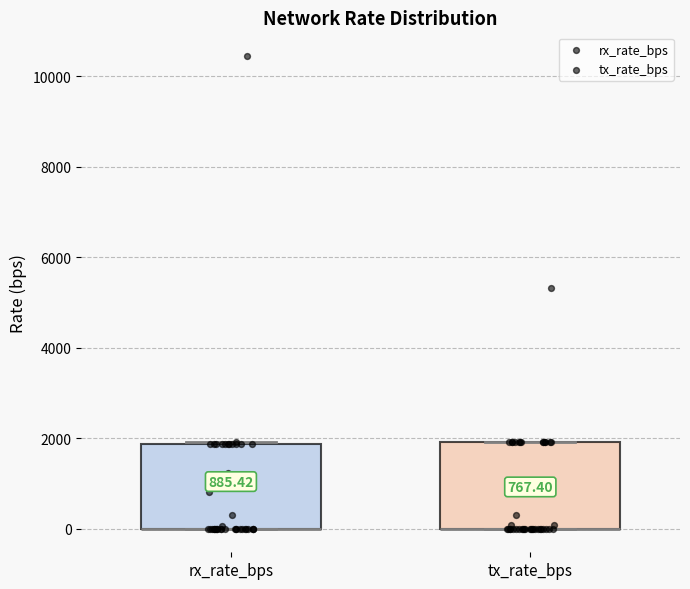

Reading left to right, read every box against the y-axis: the position of its median line, the range the box covers, and the ends of its whiskers. The values are not printed on the chart, so give them approximately, as read against the axis.

rx_rate_bps: median 0 (drawn on the box's lower edge), box 0 to 1800, whiskers 0 to 2000
tx_rate_bps: median 0 (drawn on the box's lower edge), box 0 to 2000, whiskers 0 to 2000